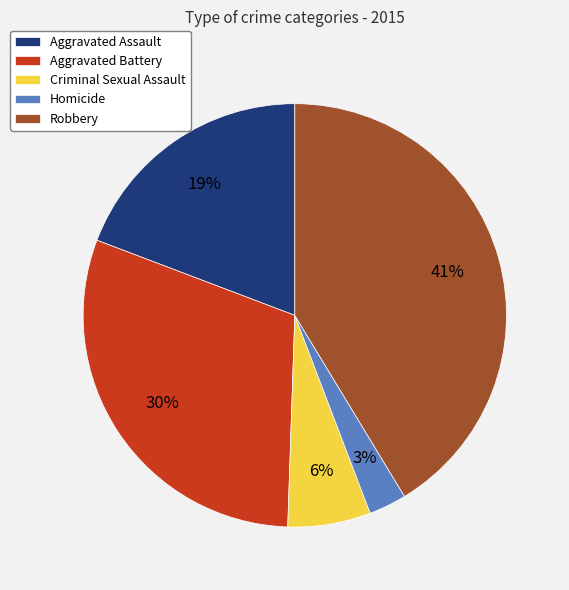

Rank the categories by value from highest to lowest.

Robbery, Aggravated Battery, Aggravated Assault, Criminal Sexual Assault, Homicide